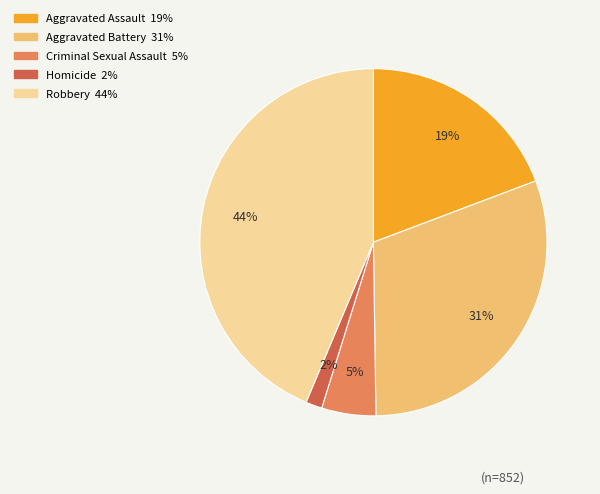

The Aggravated Battery slice represents 43% of the pie. True or false?

False